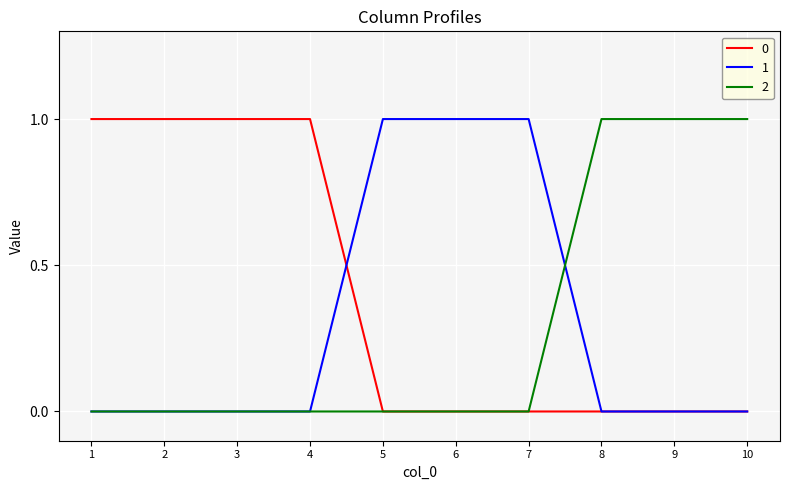

The value of 1 at 10 is -1. True or false?

False